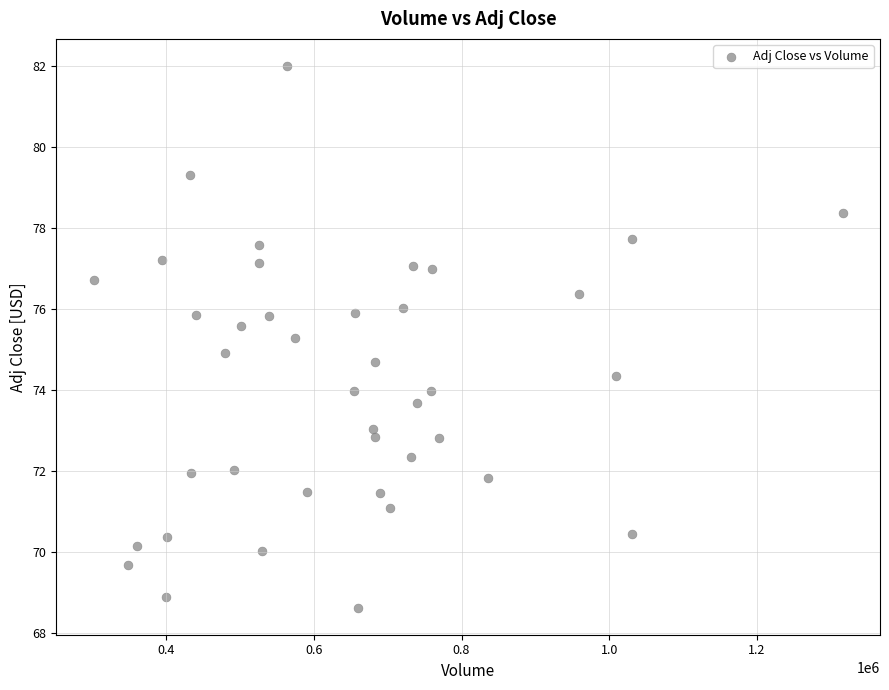

What is the range of X values (max minus min)?

1013700.0